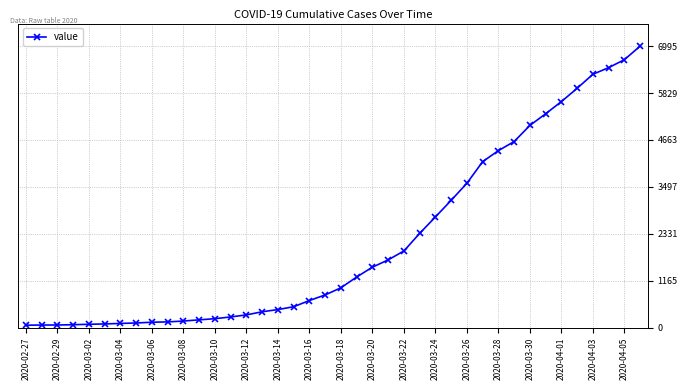

Count the number of categories in the chart.

40